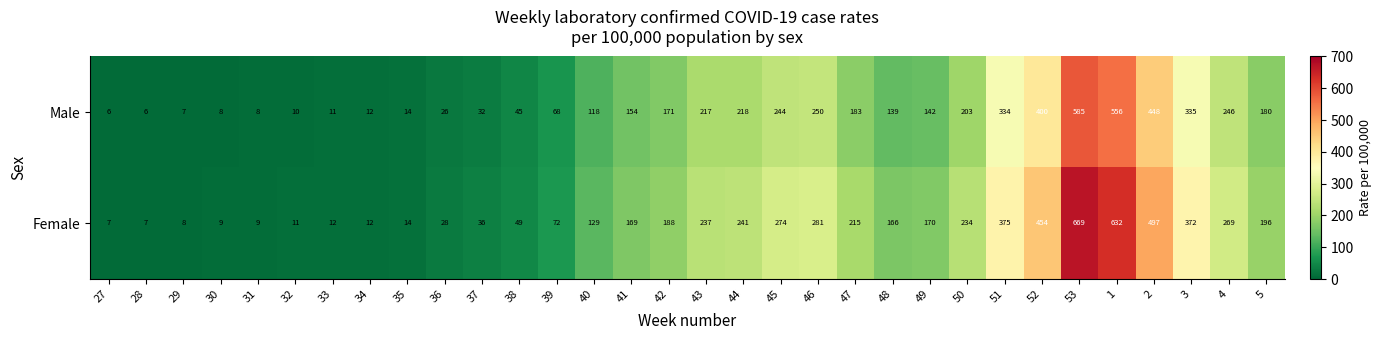

What is the greatest value displayed?

669